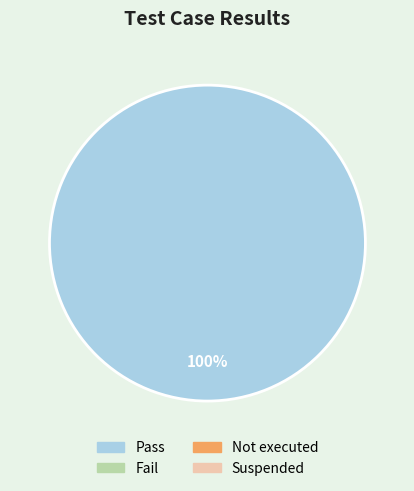

Does any single category account for the majority?

Yes